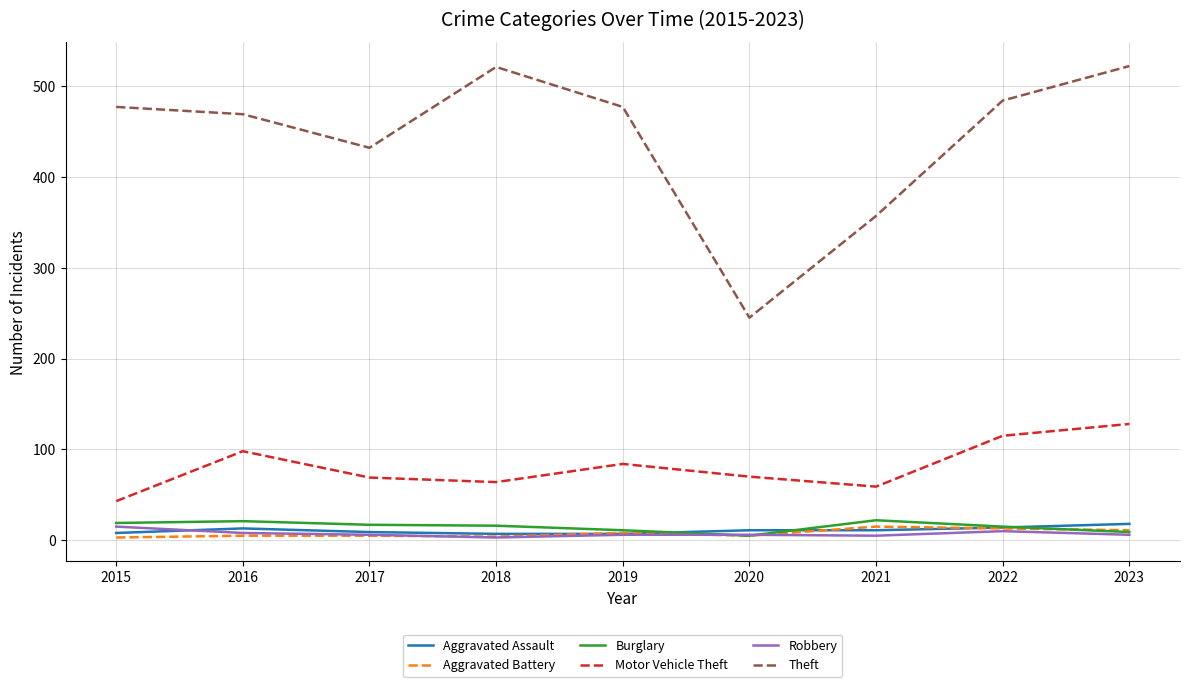

At which label does Aggravated Assault first exceed 11?

2016